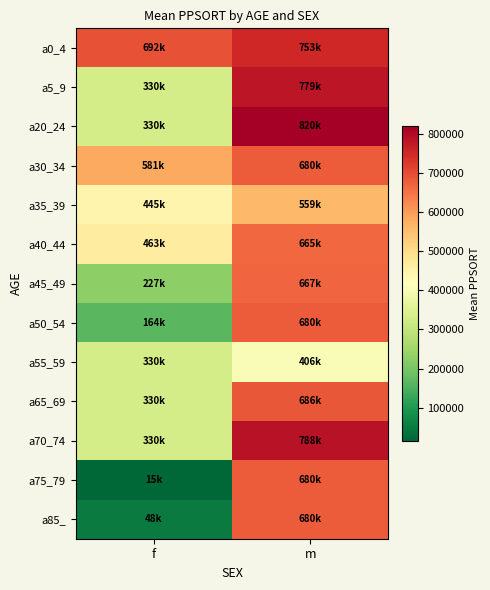

Reading left to right, transcribe all the data shown in this chart.

a0_4: f=692370.0	m=753409.5
a5_9: f=329540.1	m=779332.0
a20_24: f=329540.1	m=819741.0
a30_34: f=581100.0	m=680404.1
a35_39: f=445172.0	m=558958.6
a40_44: f=462815.2	m=664559.7
a45_49: f=227460.7	m=666907.0
a50_54: f=163912.0	m=680404.1
a55_59: f=329540.1	m=406379.0
a65_69: f=329540.1	m=686151.0
a70_74: f=329540.1	m=788199.0
a75_79: f=15147.0	m=680404.1
a85_: f=48343.5	m=680404.1